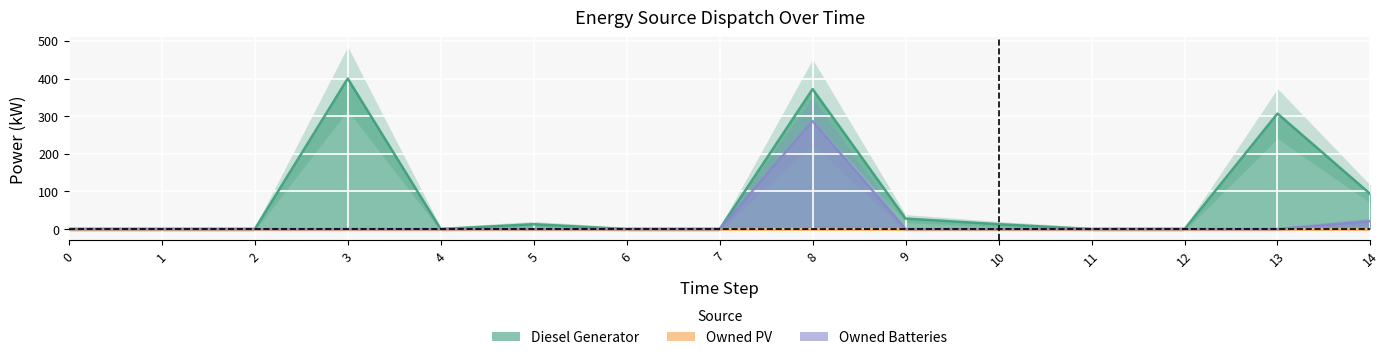

True or false: Owned Batteries and Diesel Generator intersect in this chart.

False